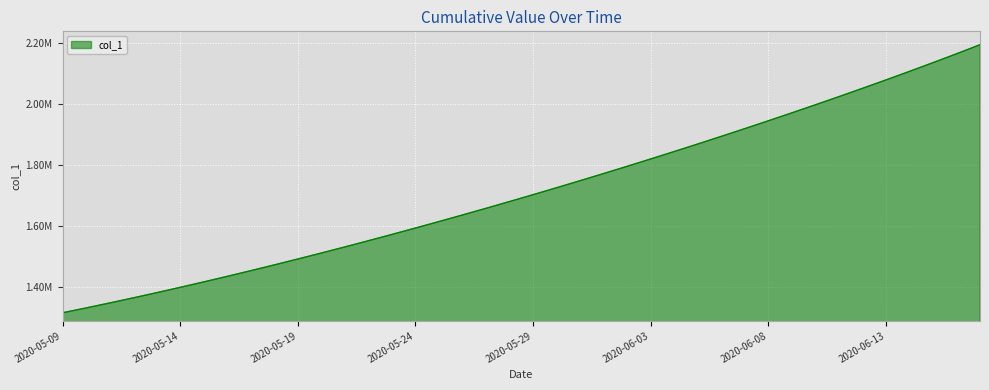

Reading left to right, transcribe all the data shown in this chart.

2020-05-09=1315099.0	2020-05-10=1330941.6	2020-05-11=1347197.2	2020-05-12=1363857.9	2020-05-13=1380917.0	2020-05-14=1398365.8	2020-05-15=1416195.4	2020-05-16=1434398.8	2020-05-17=1452968.0	2020-05-18=1471894.0	2020-05-19=1491172.1	2020-05-20=1510796.2	2020-05-21=1530759.4	2020-05-22=1551053.9	2020-05-23=1571671.5	2020-05-24=1592604.1	2020-05-25=1613845.5	2020-05-26=1635391.5	2020-05-27=1657240.6	2020-05-28=1679393.9	2020-05-29=1701853.6	2020-05-30=1724622.9	2020-05-31=1747703.8	2020-06-01=1771098.0	2020-06-02=1794806.8	2020-06-03=1818831.0	2020-06-04=1843172.0	2020-06-05=1867832.5	2020-06-06=1892816.2	2020-06-07=1918129.5	2020-06-08=1943780.5	2020-06-09=1969780.9	2020-06-10=1996144.8	2020-06-11=2022889.5	2020-06-12=2050035.8	2020-06-13=2077608.9	2020-06-14=2105641.8	2020-06-15=2134175.0	2020-06-16=2163259.5	2020-06-17=2192960.0